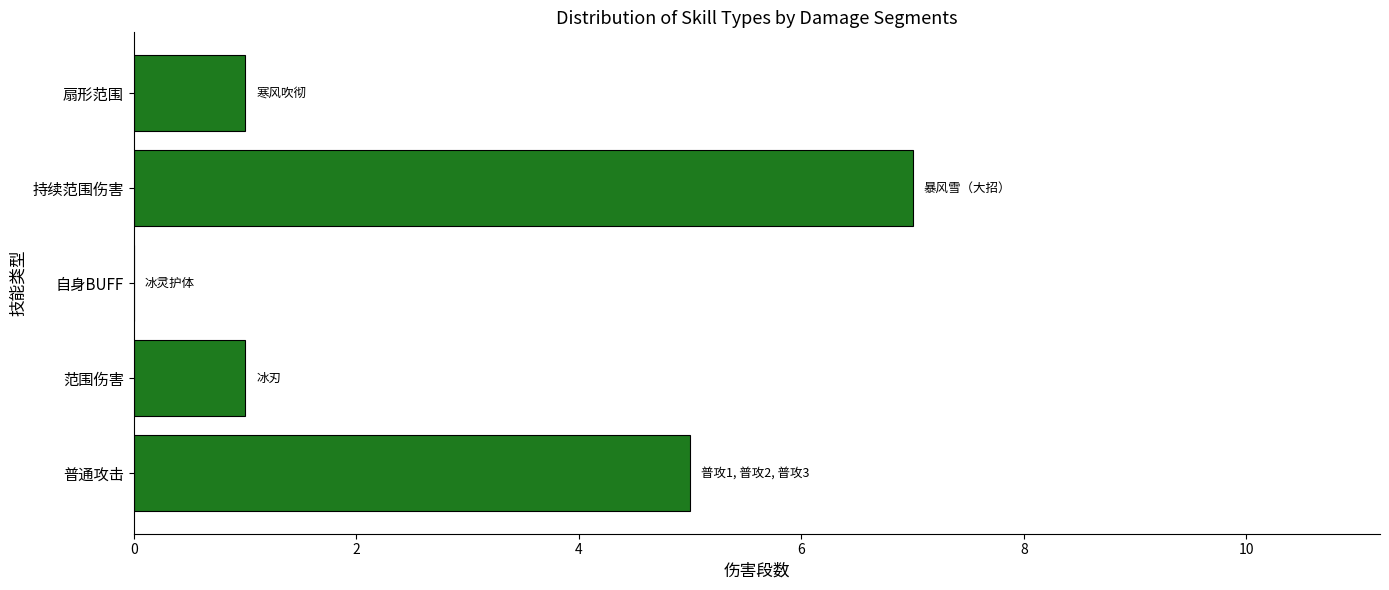

What value does the data have at 普通攻击?

5